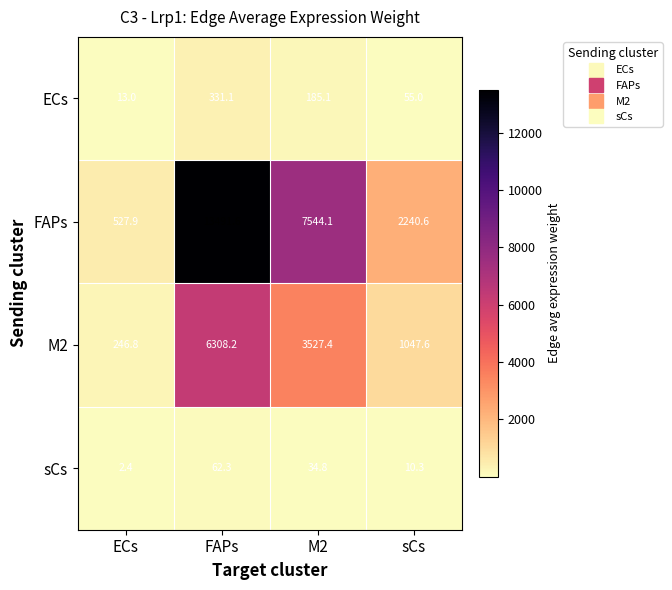

What is the smallest value displayed?

2.4